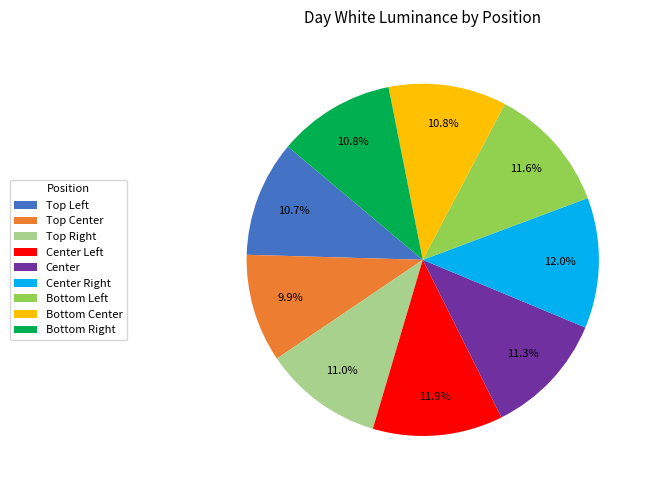

Which category has the smallest portion of the pie?

Top Center